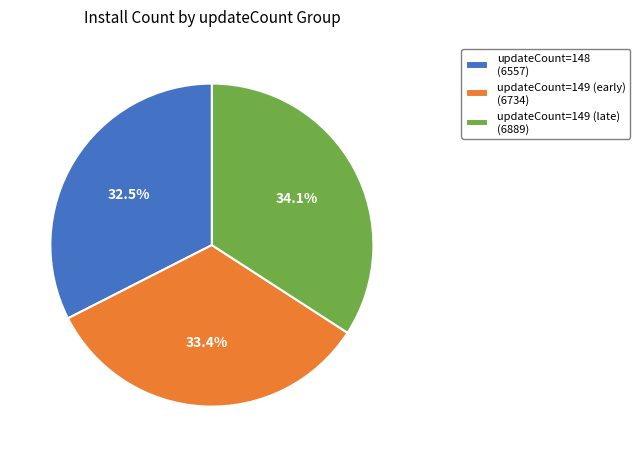

What is the ratio of the value at updateCount=148 (6557) to the value at updateCount=149 (early) (6734)?

1.0